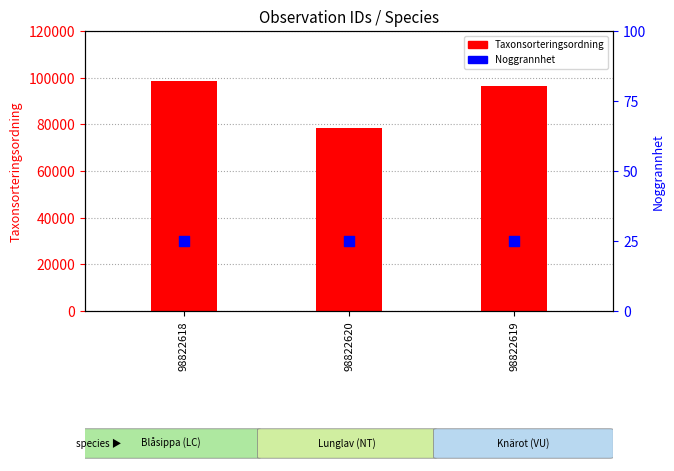

Is the value of Taxonsorteringsordning at 98822618 greater than the value of Noggrannhet at 98822618?

Yes